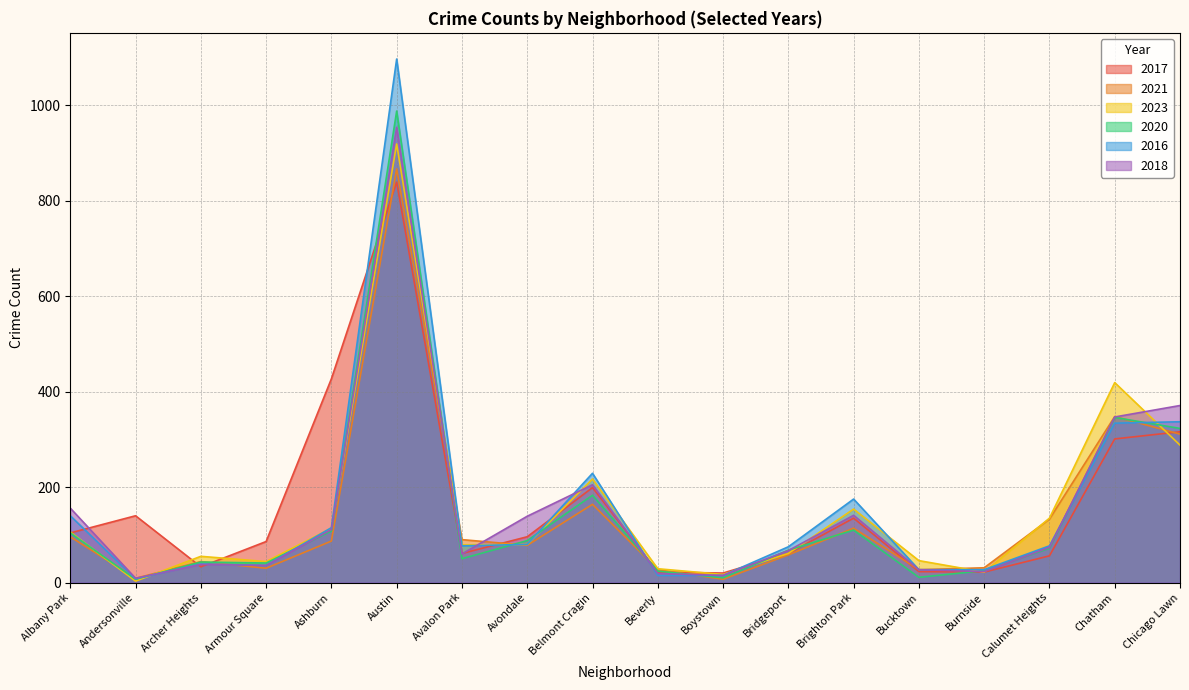

List the series in order of their peak value, lowest first.

2017, 2021, 2023, 2018, 2020, 2016